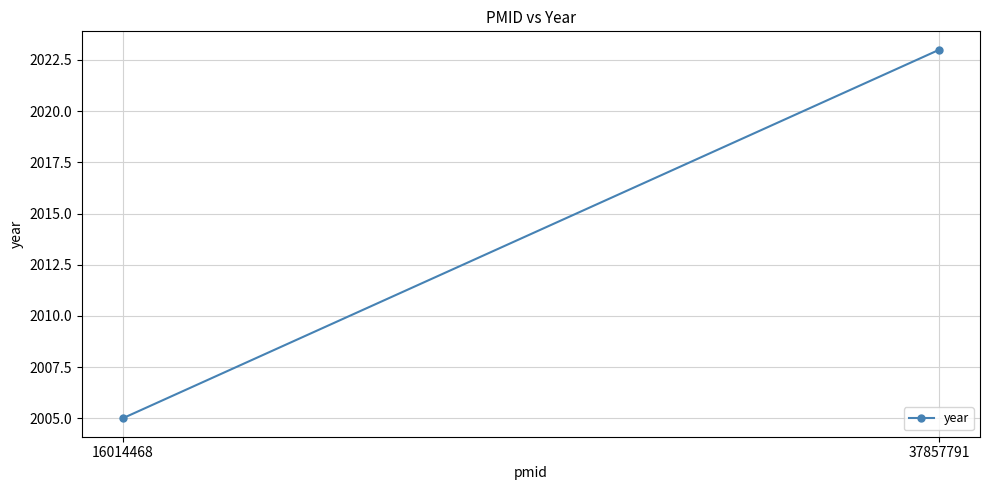

Is it true that the value at 16014468 is 2826?

False